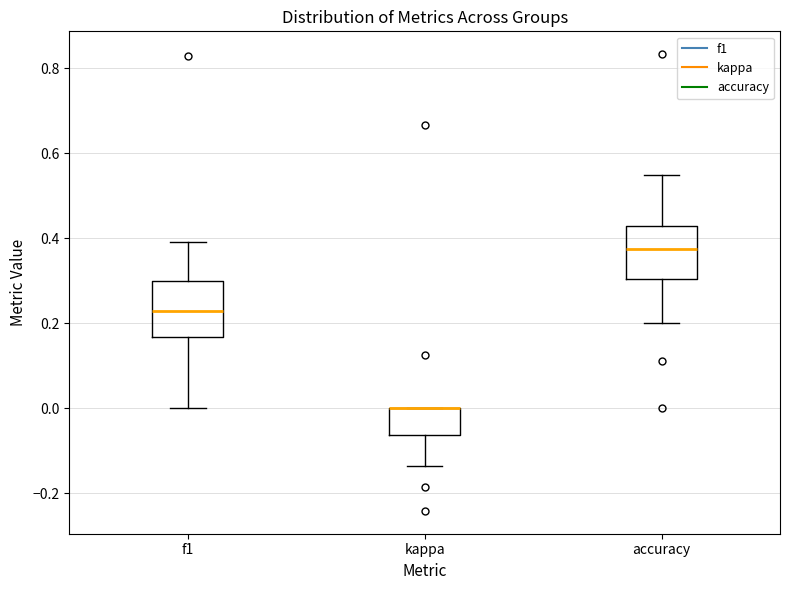

Reading left to right, read every box against the y-axis: the position of its median line, the range the box covers, and the ends of its whiskers. The values are not printed on the chart, so give them approximately, as read against the axis.

f1: median 0.22, box 0.16 to 0.30, whiskers 0.00 to 0.40
kappa: median 0.00 (drawn on the box's upper edge), box -0.06 to 0.00, whiskers -0.14 to 0.00
accuracy: median 0.38, box 0.30 to 0.42, whiskers 0.20 to 0.56